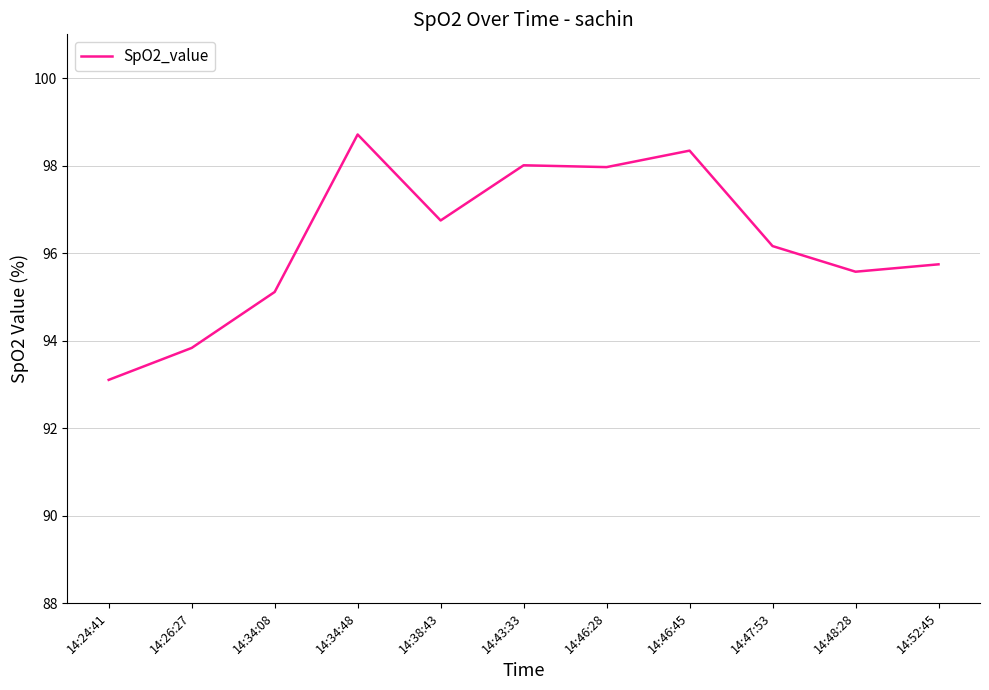

Reading left to right, what are all the values shown in this chart?

93.1	93.8	95.1	98.7	96.7	98.0	98.0	98.3	96.2	95.6	95.7